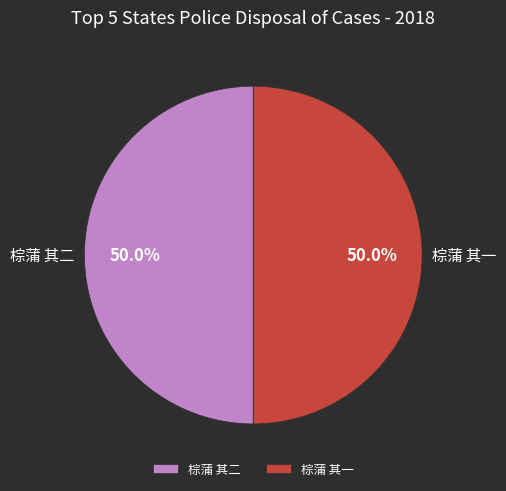

What percentage is the 棕蒲 其二 slice, to the nearest percent?

50%